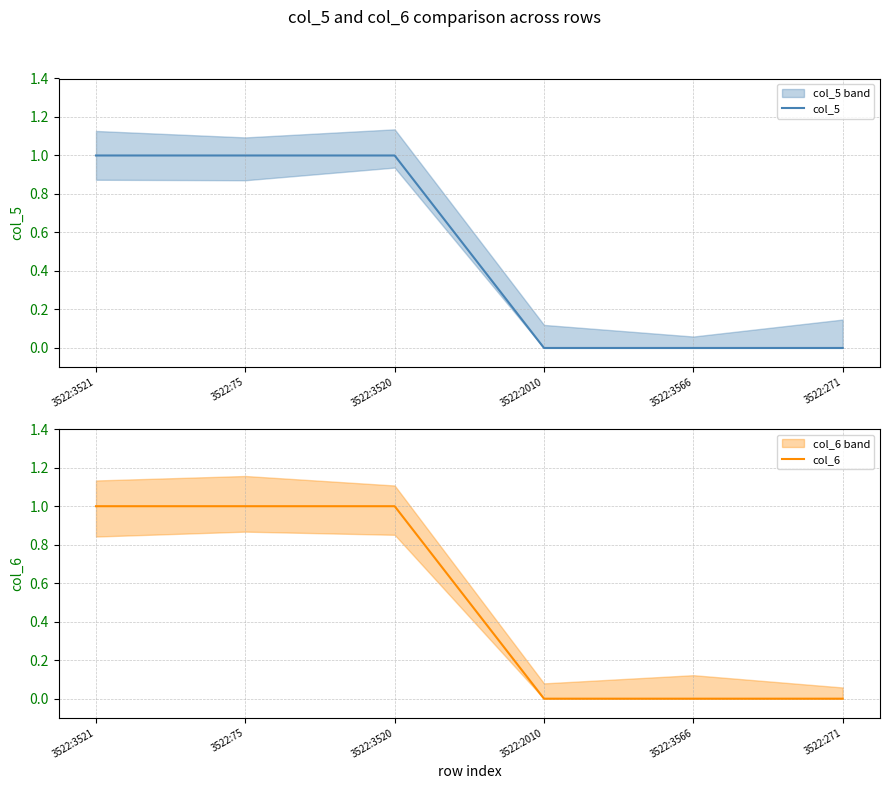

Count the col_6 values in the range 0 to 1.

6